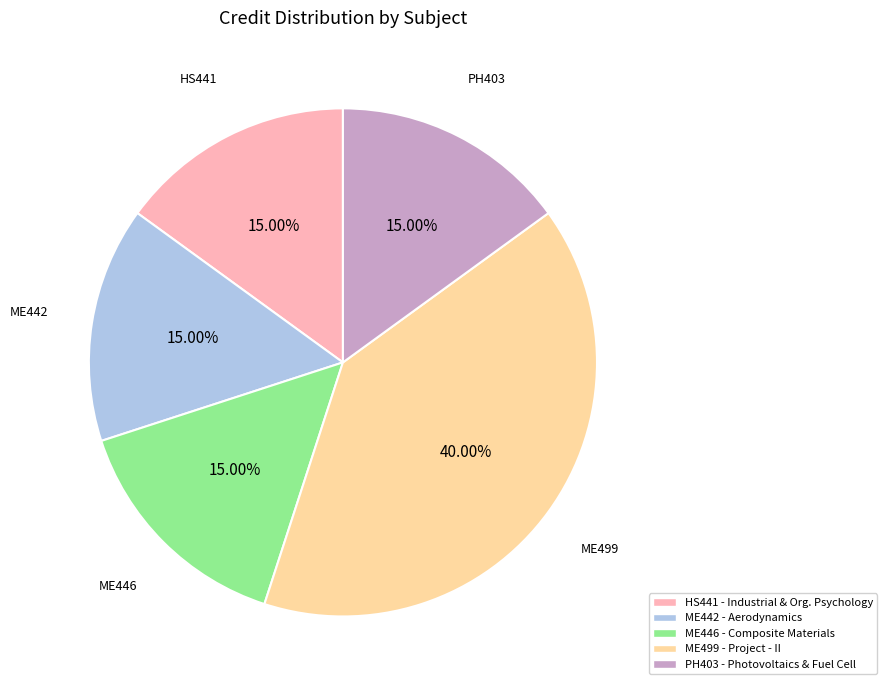

How many slices are in this pie chart?

5